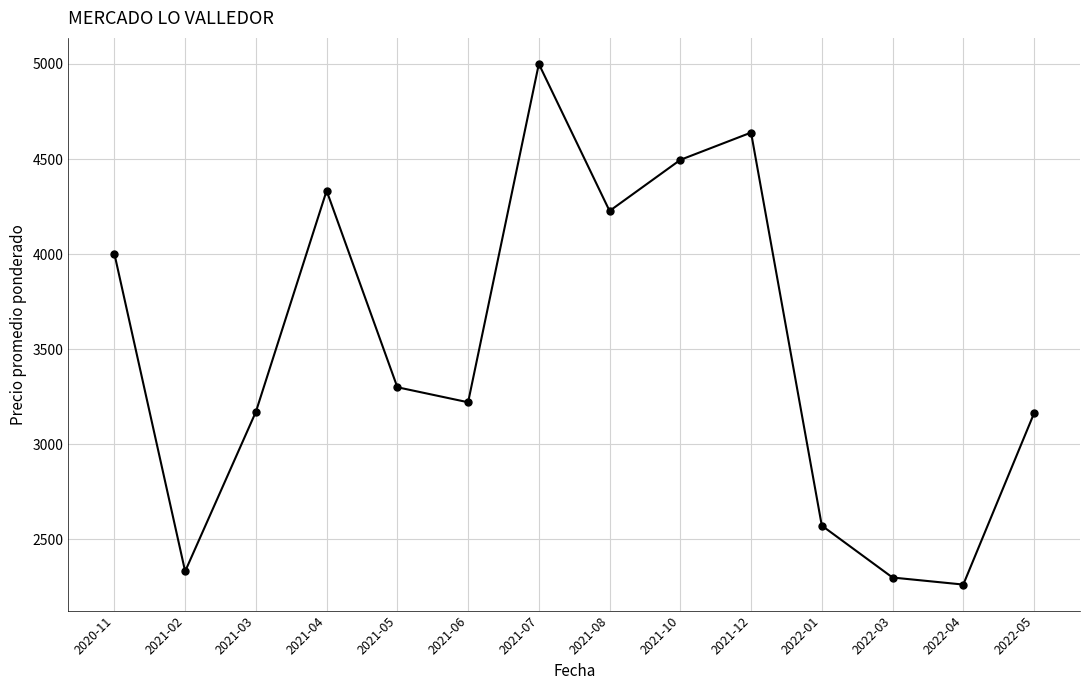

Read the value at 2020-11.

4001.5